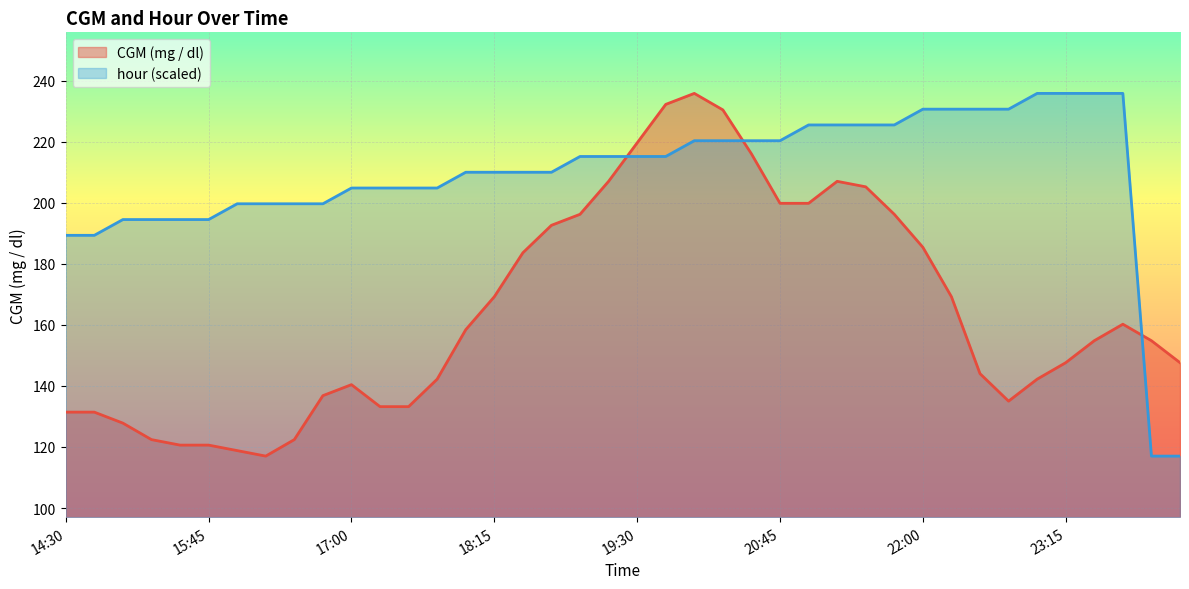

After their last crossing, which series has the higher values: CGM (mg / dl) or hour?

CGM (mg / dl)